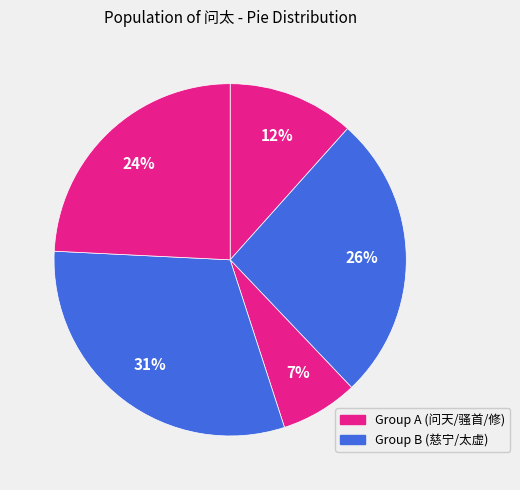

How many slices are in this pie chart?

5